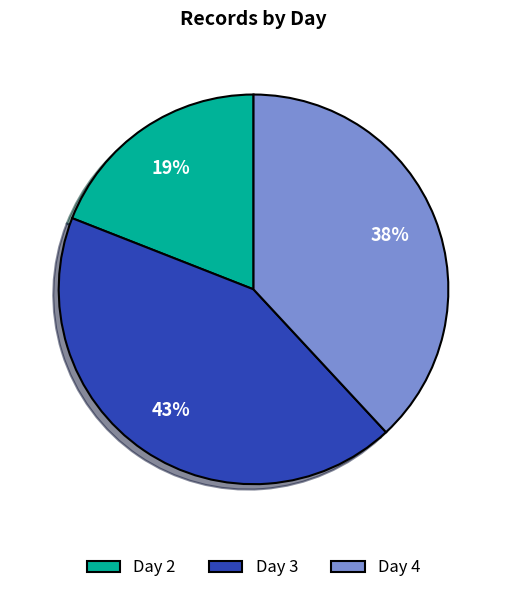

Does any single category account for the majority?

No